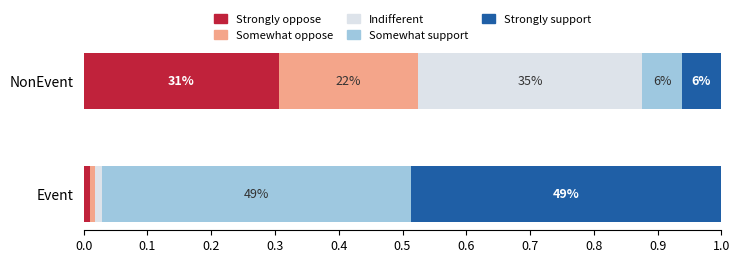

Reading right to left, extract all data points from this chart.

Strongly oppose: 0.3	0.0
Somewhat oppose: 0.2	0.0
Indifferent: 0.4	0.0
Somewhat support: 0.1	0.5
Strongly support: 0.1	0.5